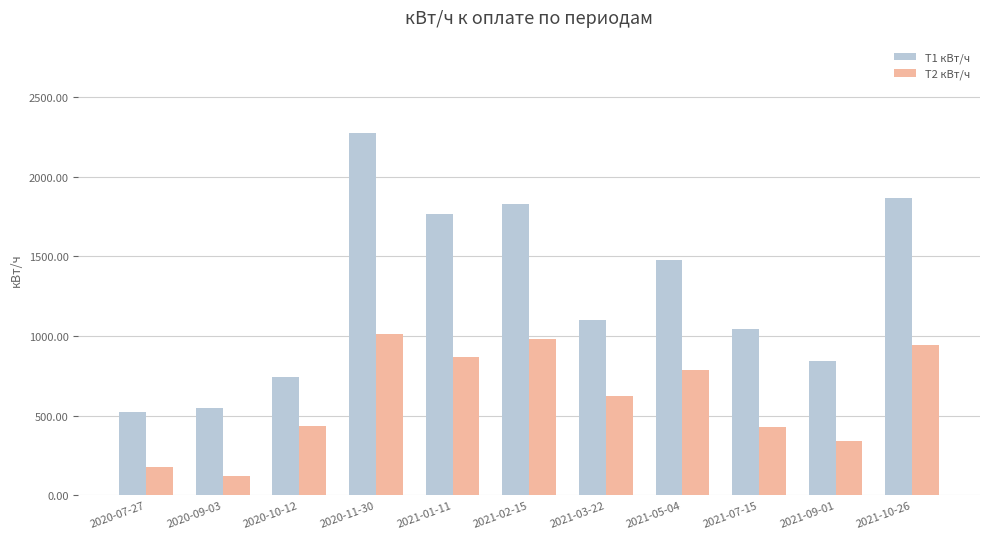

What value does the T1 кВт/ч series have at 2021-01-11, to the nearest 10?

1770